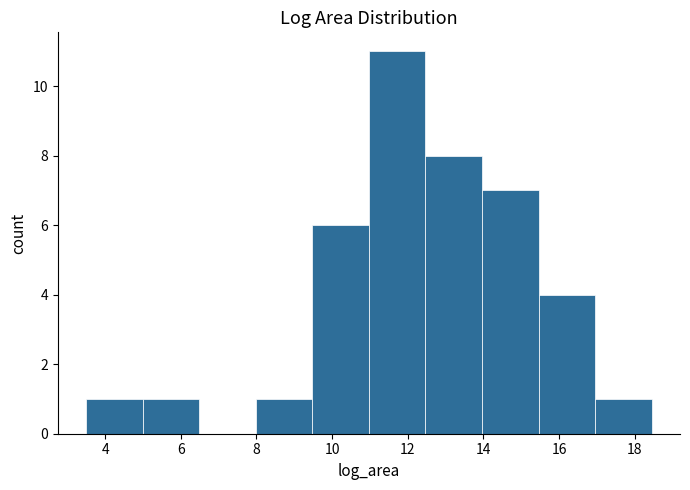

Reading left to right, transcribe this chart: for each bar, give the range it covers on the x-axis and its height. Neither the bar edges nor the heights are printed on the chart, so give them approximately, as read against the axes.

3.4 to 5.0: 1
5.0 to 6.4: 1
6.4 to 8.0: 0
8.0 to 9.4: 1
9.4 to 11.0: 6
11.0 to 12.4: 11
12.4 to 14.0: 8
14.0 to 15.4: 7
15.4 to 17.0: 4
17.0 to 18.4: 1